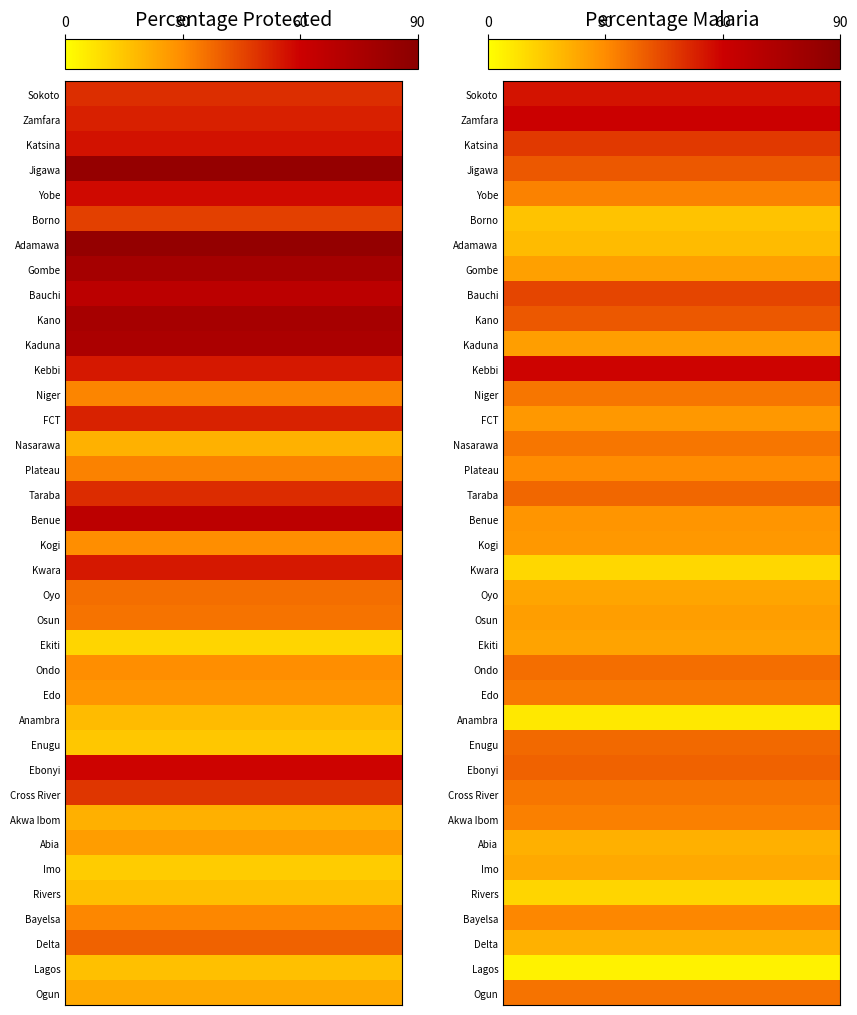

What is the maximum value for Percentage Protected?

85.6